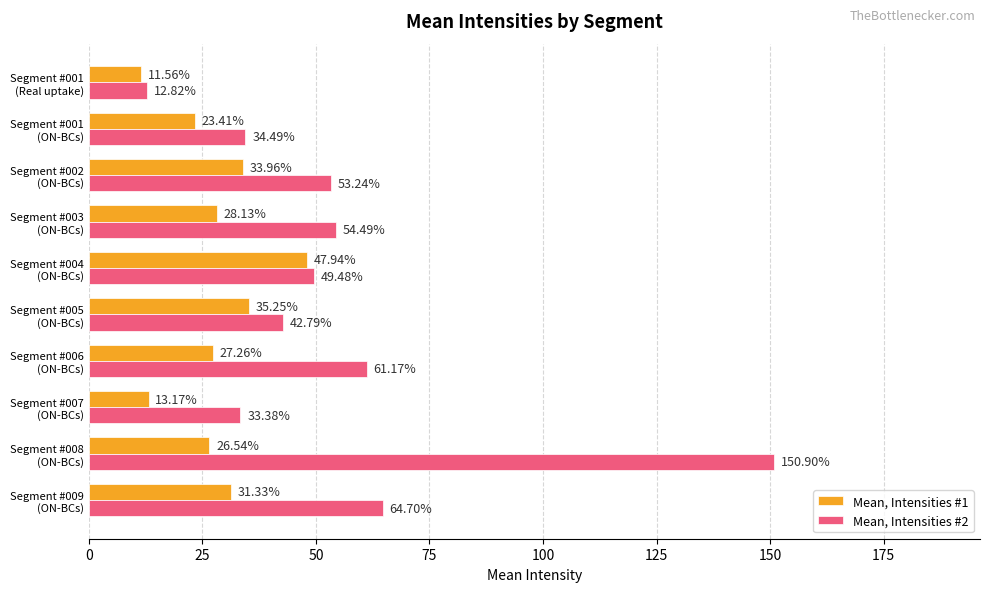

Which series has the largest range (max minus min)?

Mean, Intensities #2